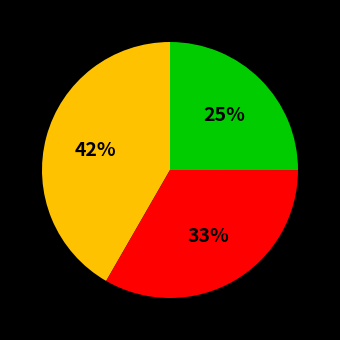

Is there a majority slice in this chart?

No